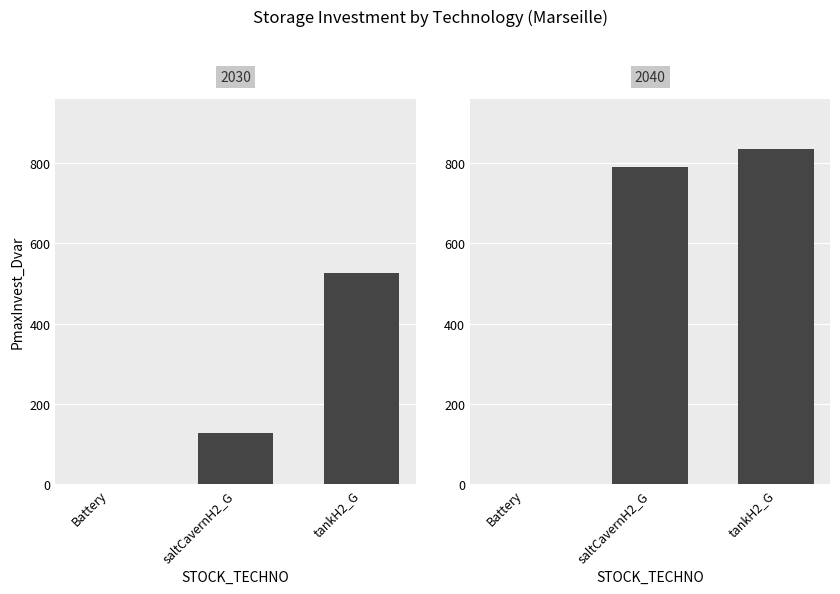

The 2030 series shows 728.6 at tankH2_G. True or false?

False